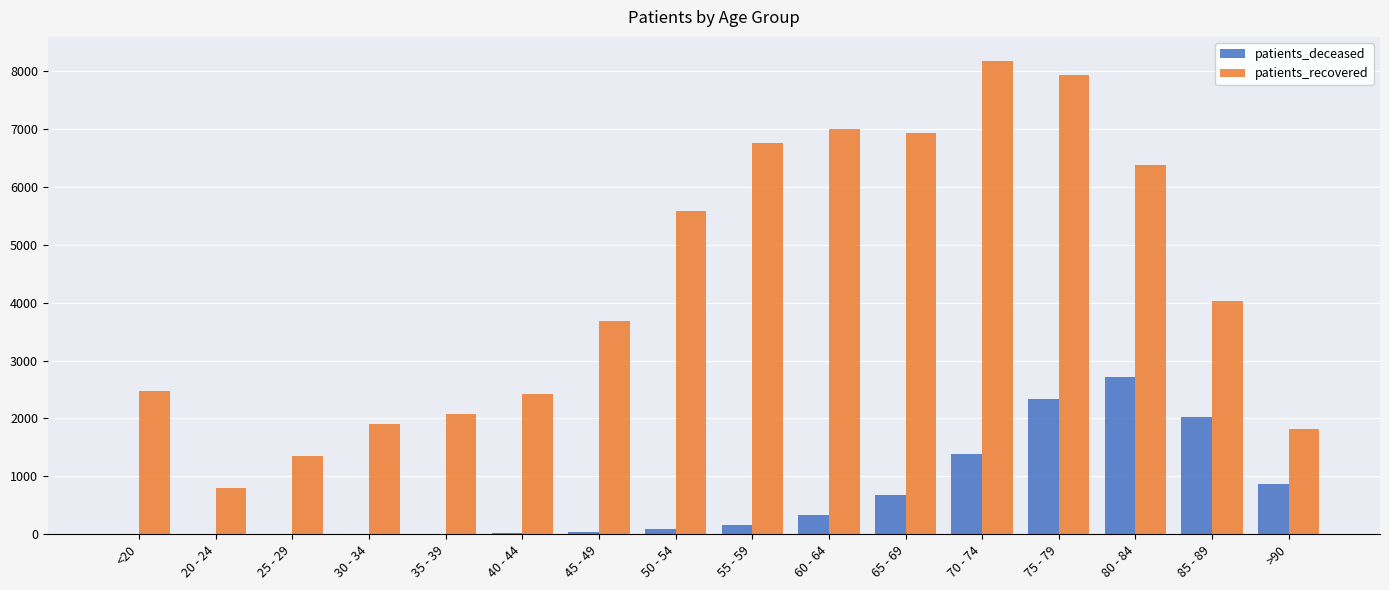

At which label is patients_recovered closest to 4487?

85 - 89